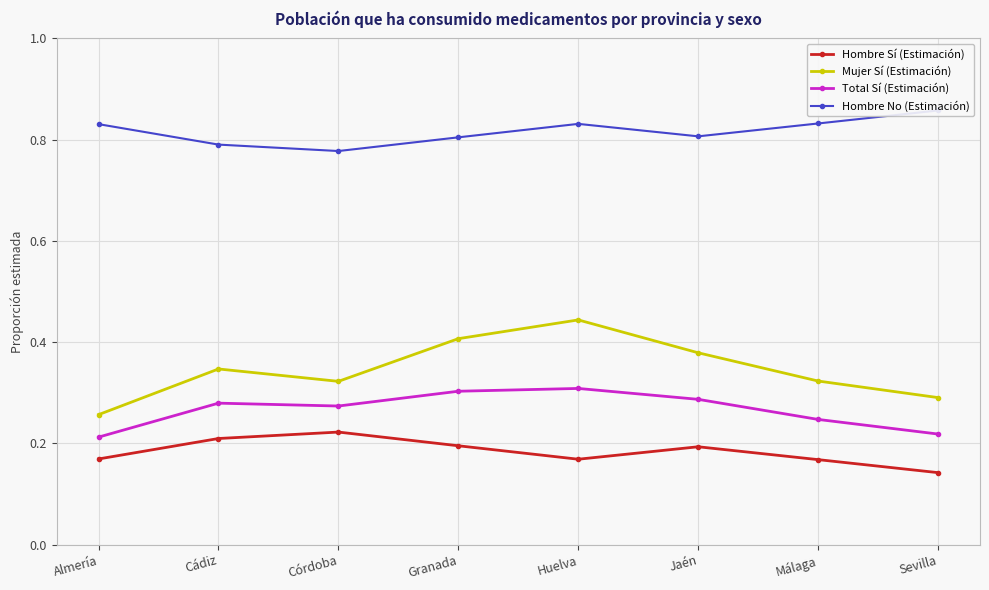

True or false: Total Sí (Estimación) and Hombre No (Estimación) intersect in this chart.

False